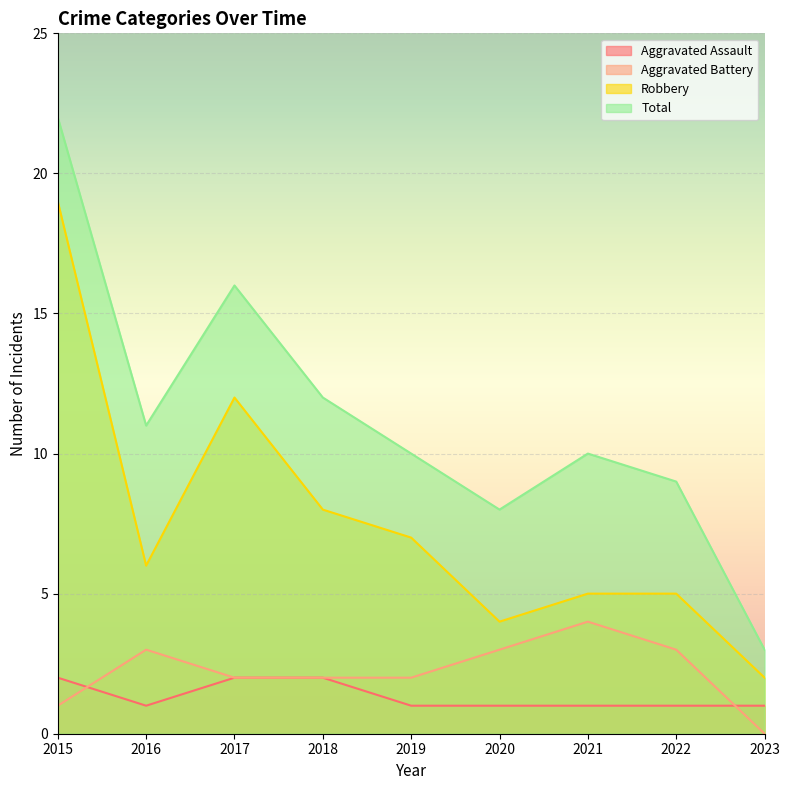

Reading right to left, transcribe all the data shown in this chart.

Aggravated Assault: 1	1	1	1	1	2	2	1	2
Aggravated Battery: 0	3	4	3	2	2	2	3	1
Robbery: 2	5	5	4	7	8	12	6	19
Total: 3	9	10	8	10	12	16	11	22